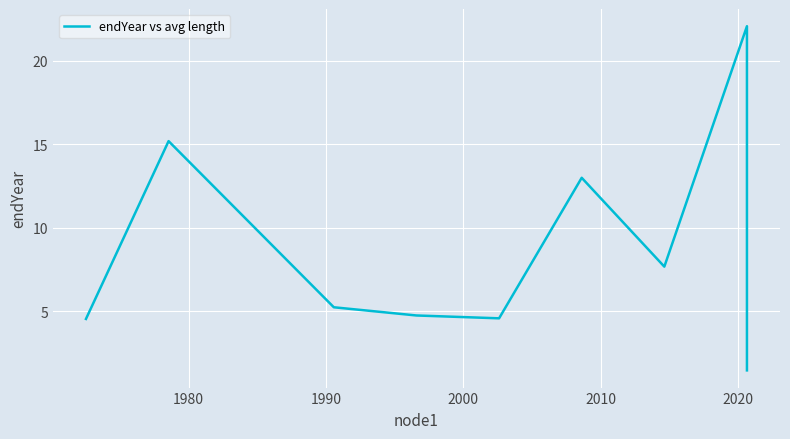

Is it true that the value at 7 is 38.5?

False